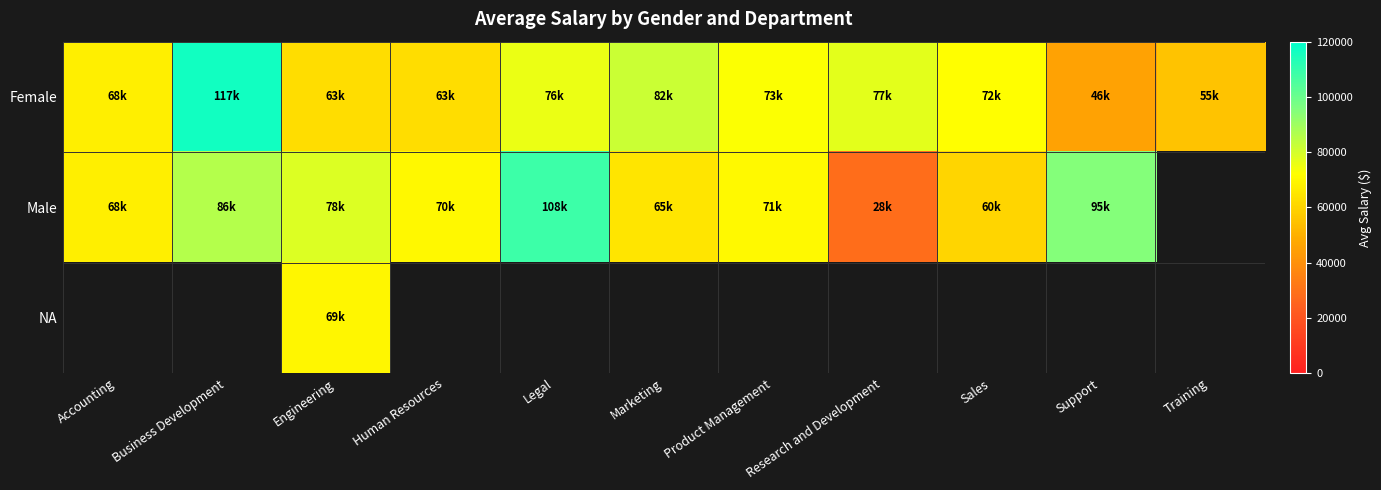

How many series are shown in this chart?

3